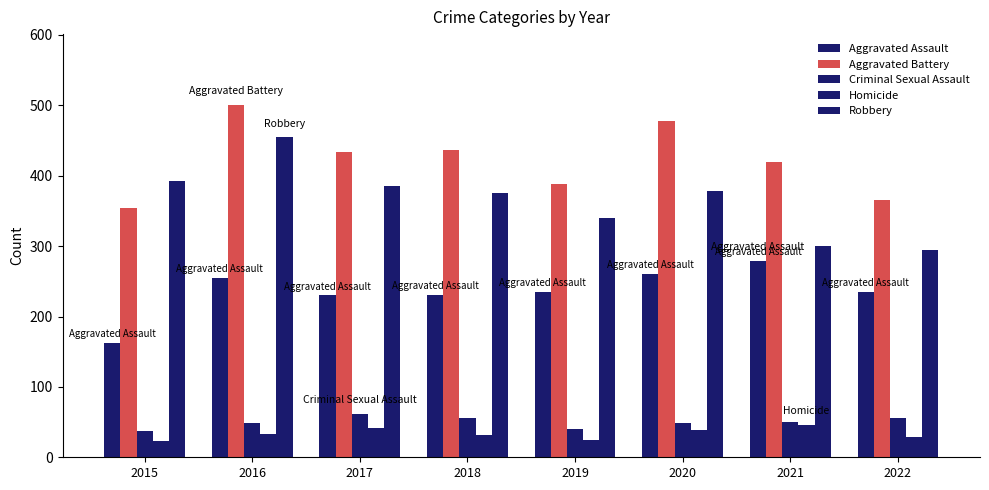

Count the number of data series in this chart.

5